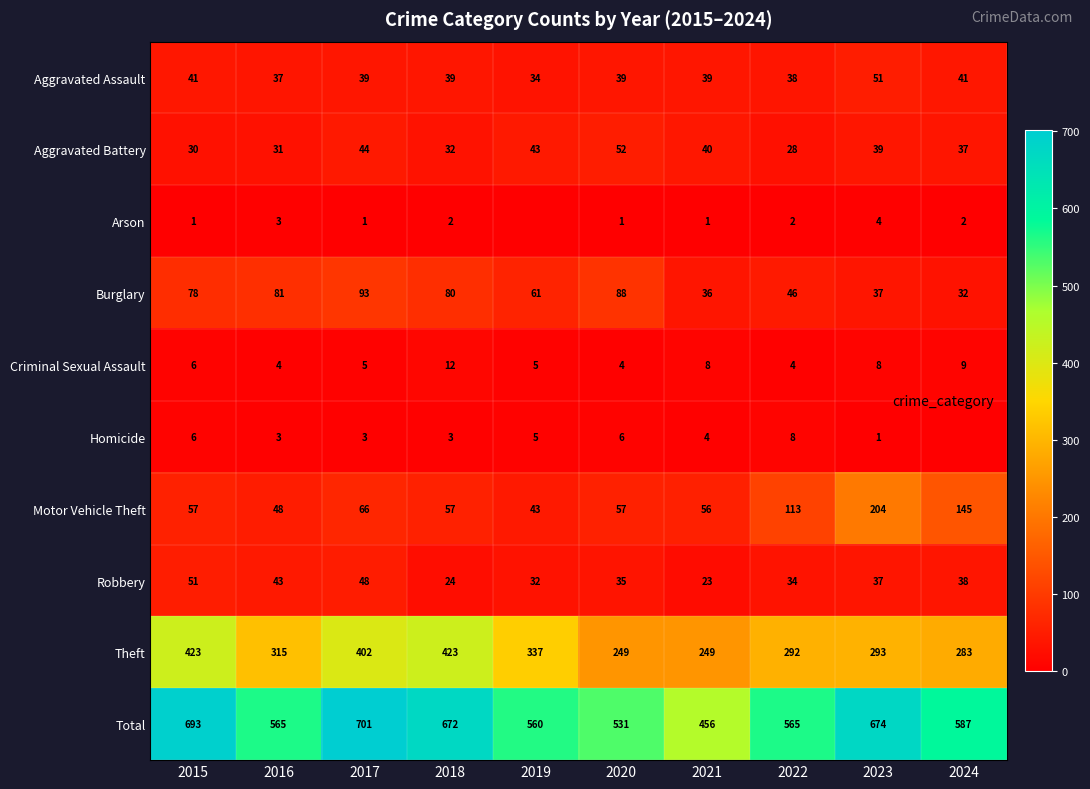

How many values in the Criminal Sexual Assault series exceed 6?

4